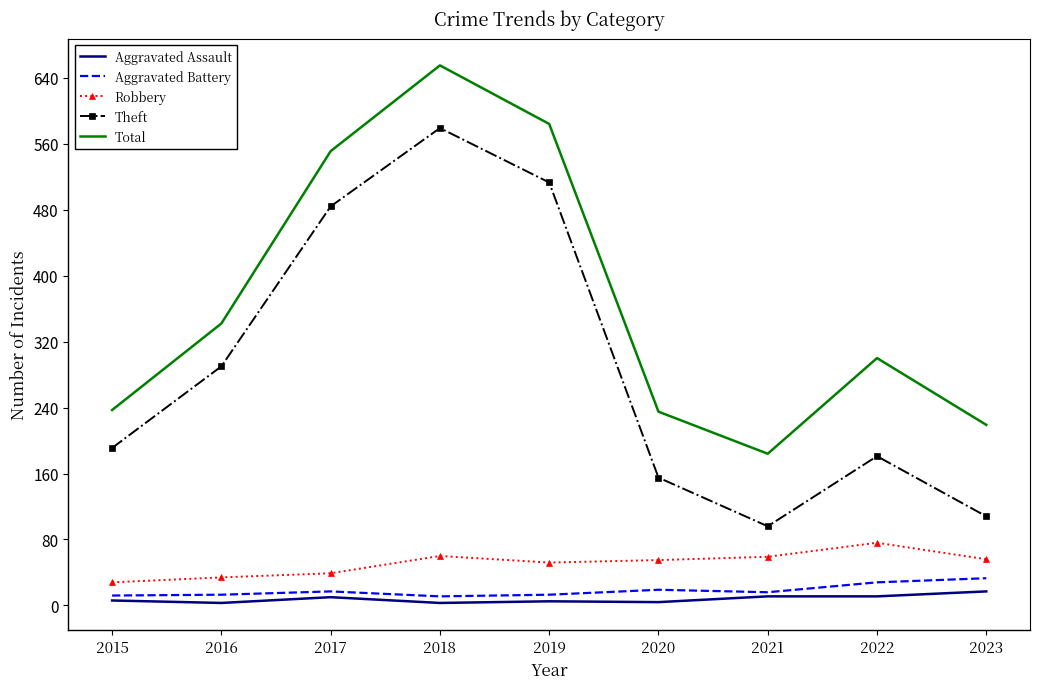

What is the highest value of the Aggravated Battery series?

33